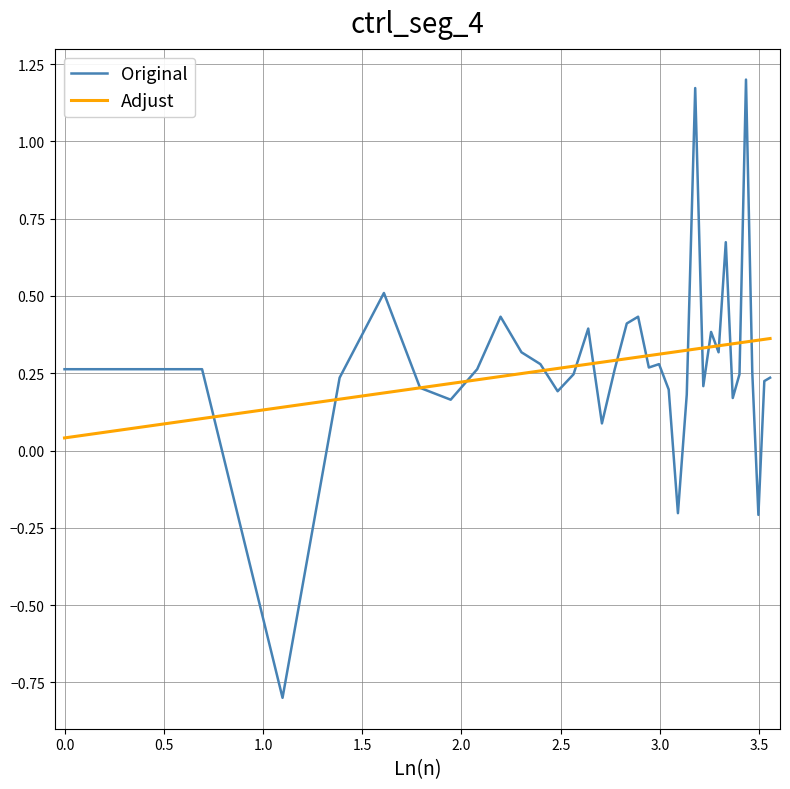

Which series has the widest spread of values?

Original